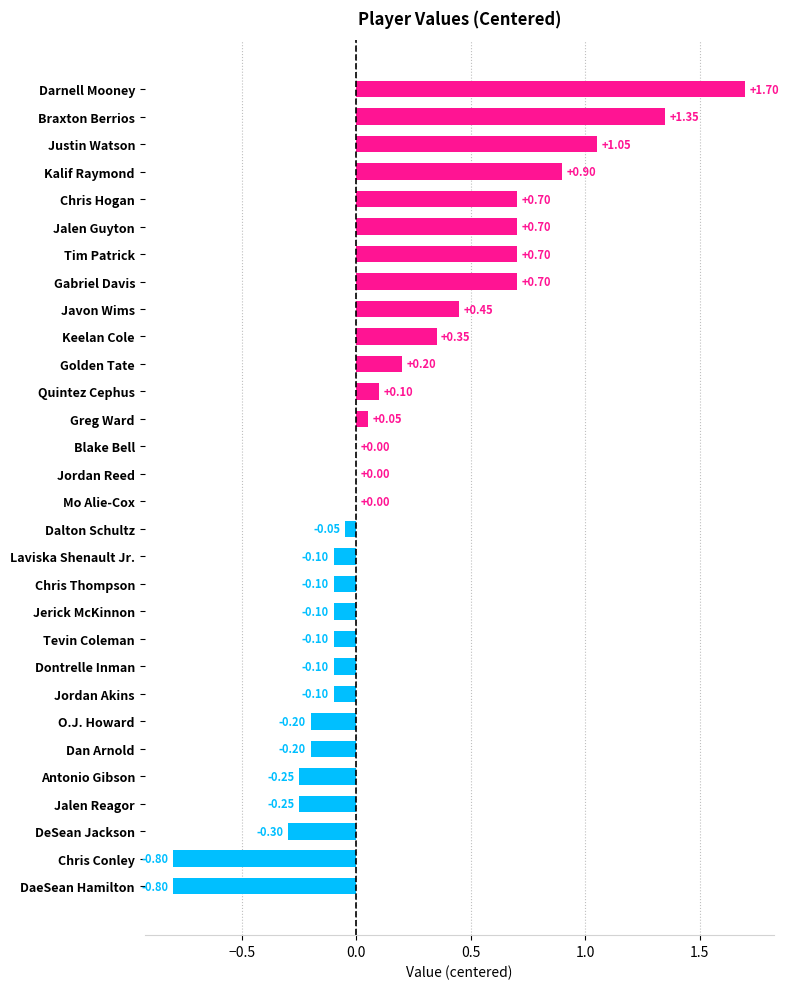

At which category does the chart reach its peak across all series?

Darnell Mooney